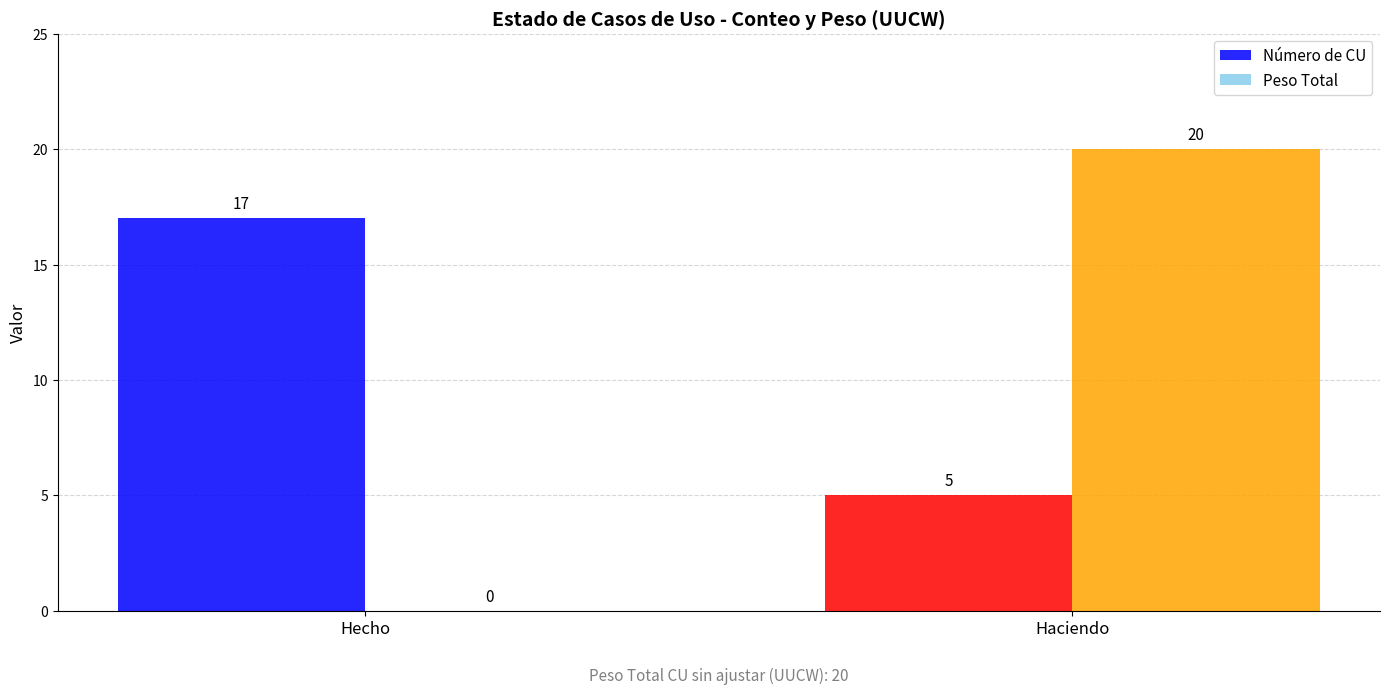

What are all the series names shown in the legend?

Número de CU, Peso Total